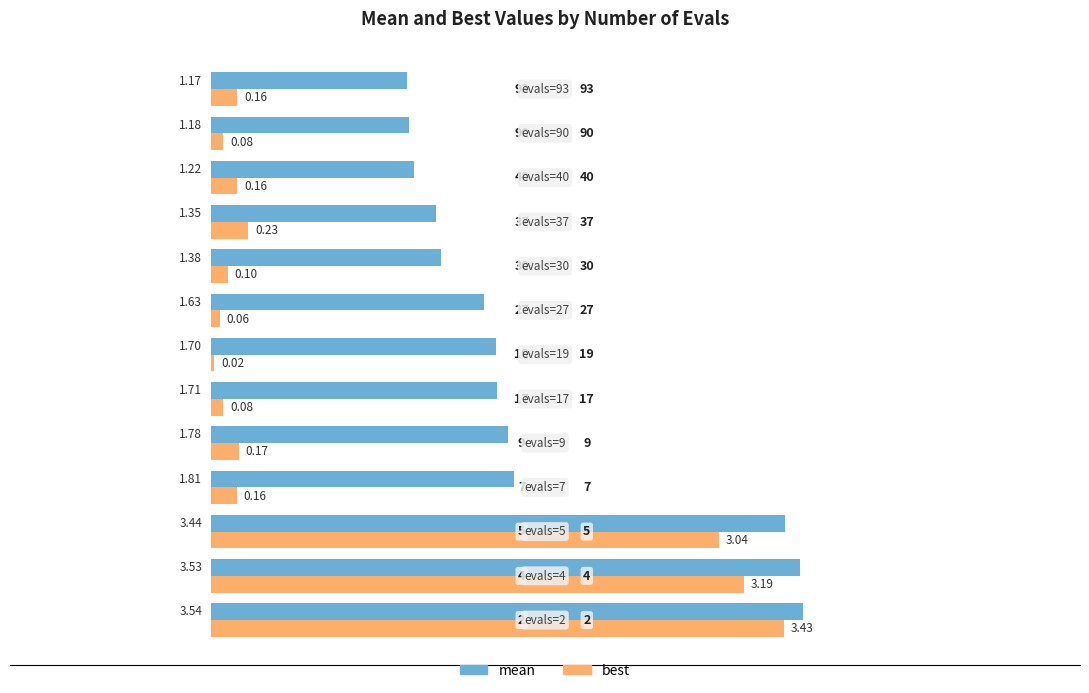

What is the average value of the mean series?

2.0